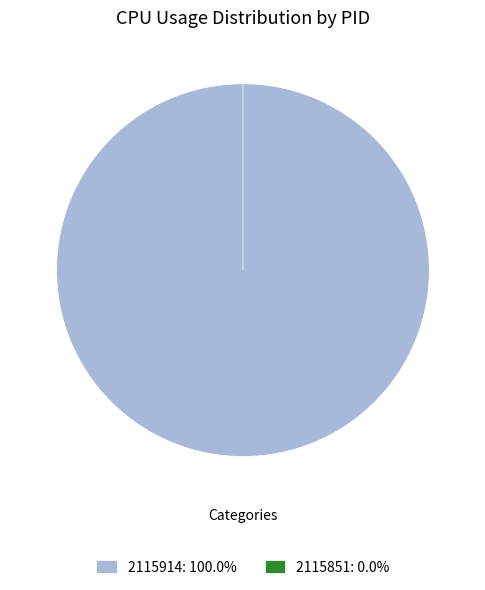

Is the sum of 2115851 and 2115914 greater than half?

Yes